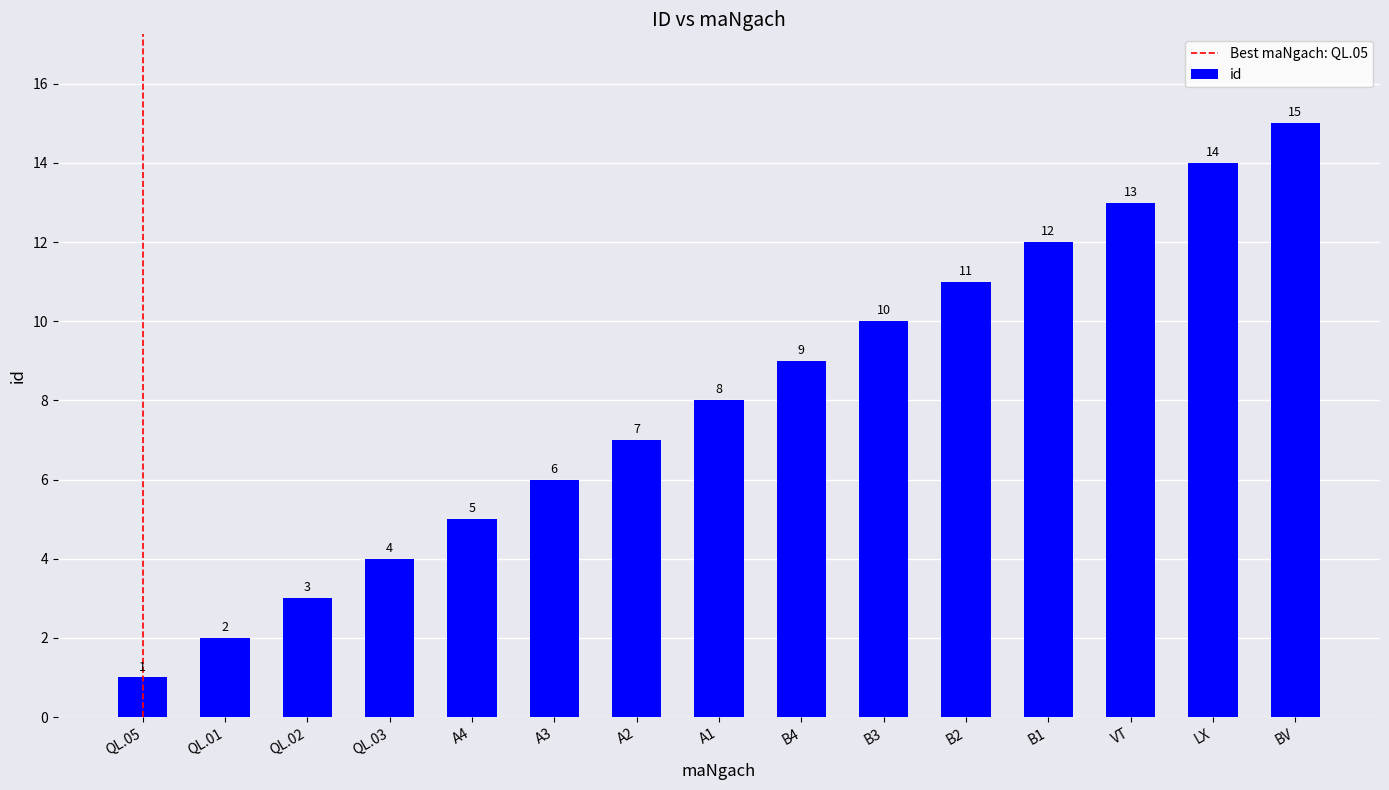

Read the value at LX.

14